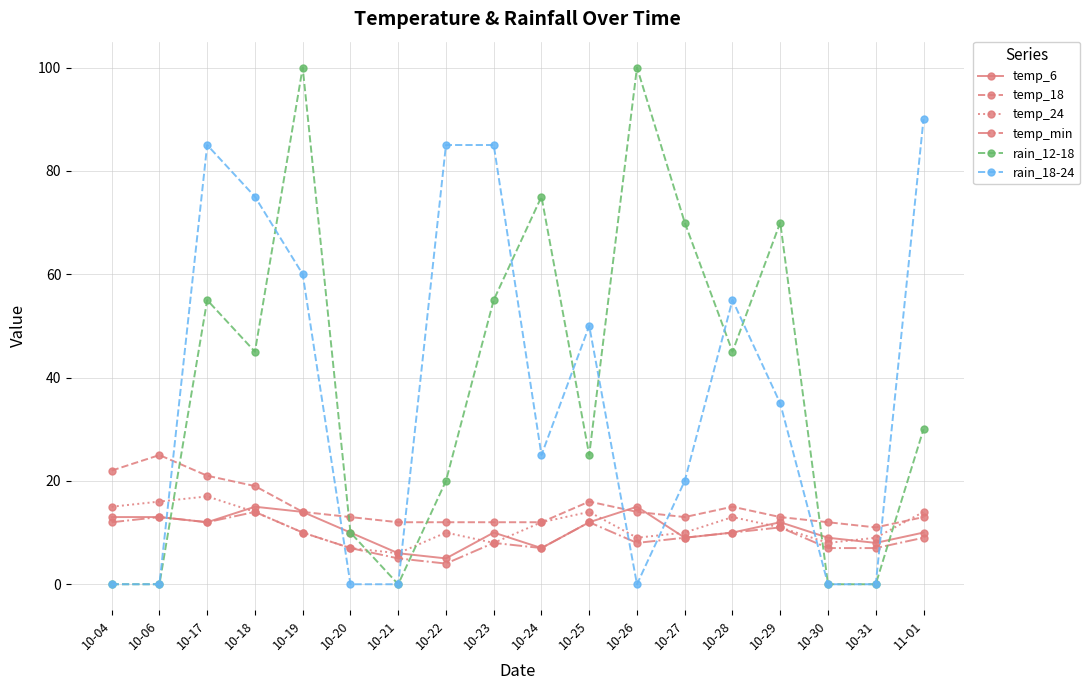

How many distinct data groups are displayed?

6